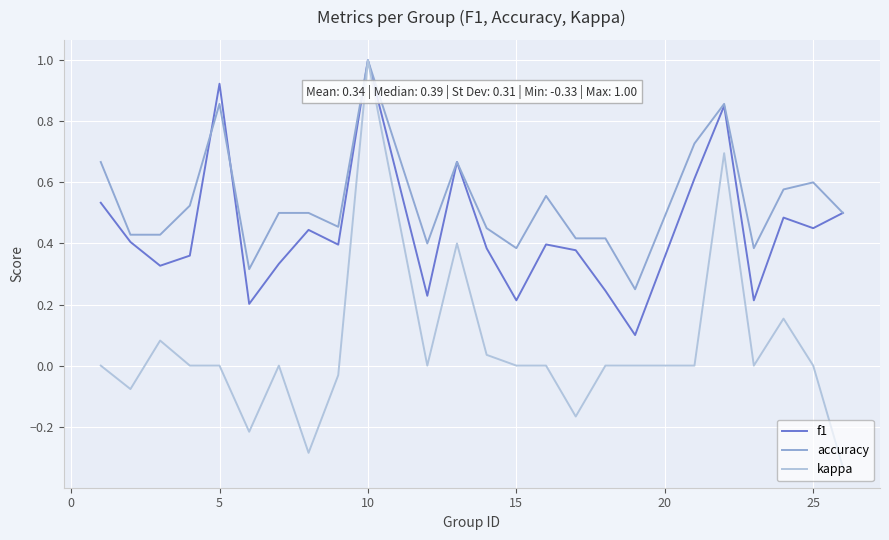

Which series has the widest spread of values?

kappa